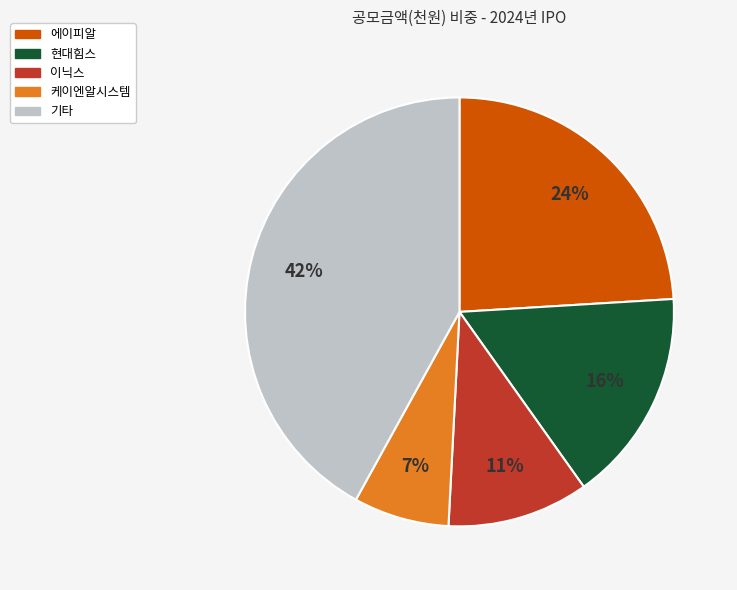

How many slices are in this pie chart?

5